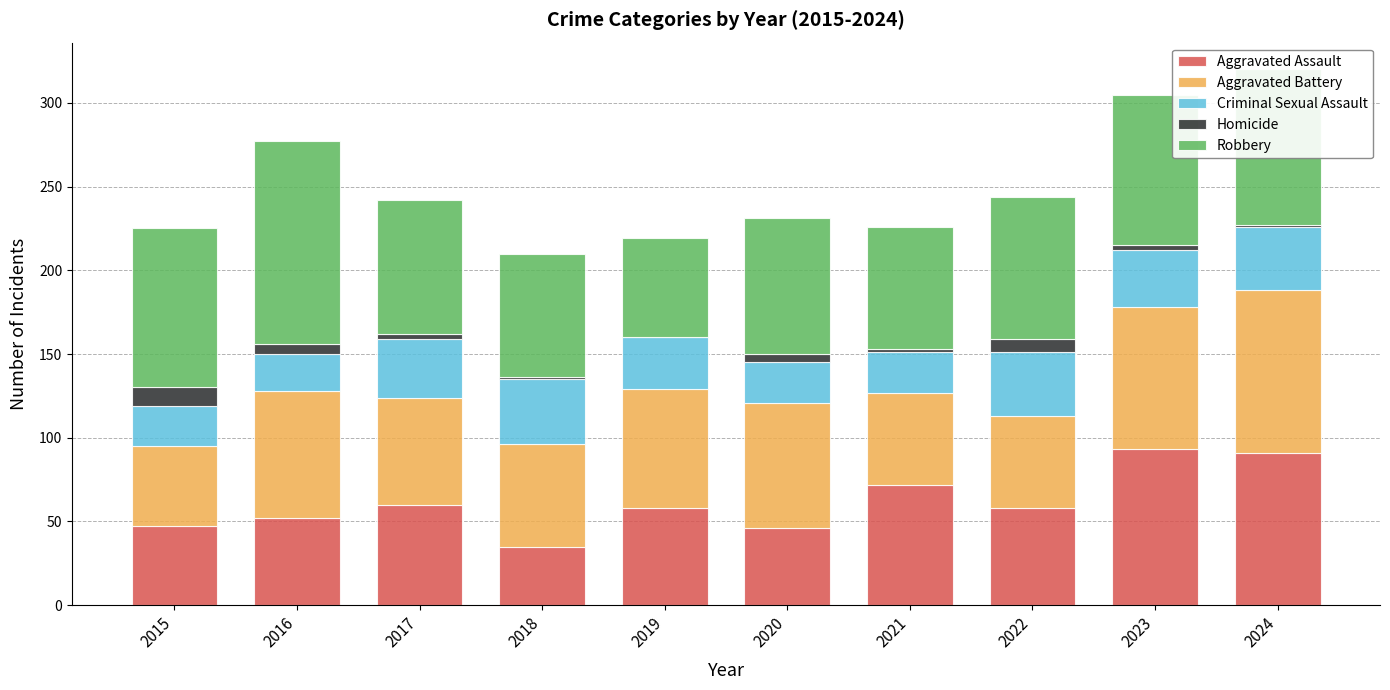

What is the total value across all series at 2019?

219